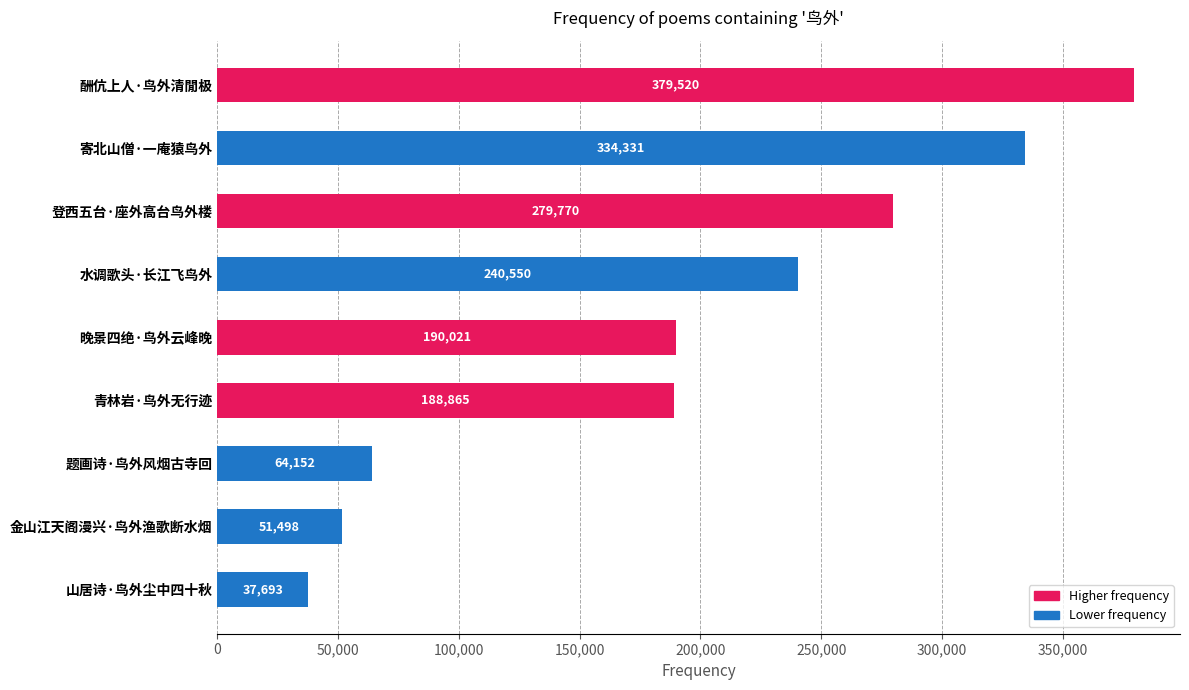

Count the number of categories in the chart.

9